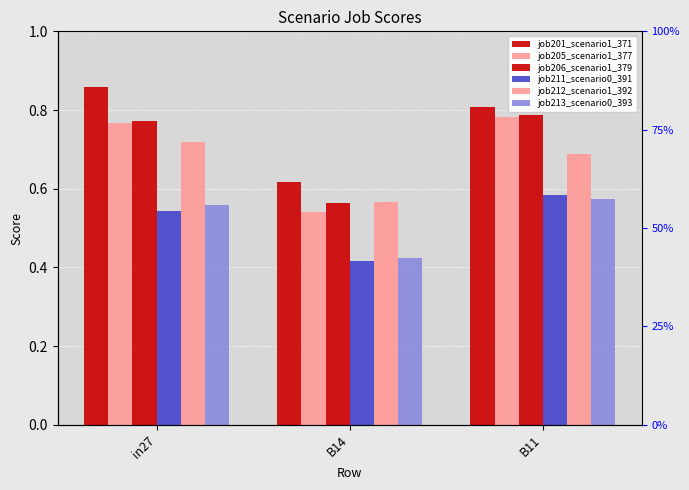

Is it true that job211_scenario0_391 equals 0.6 at B14?

False